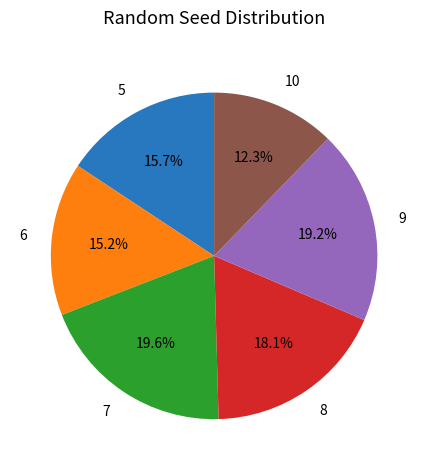

How many segments does this pie chart have?

6